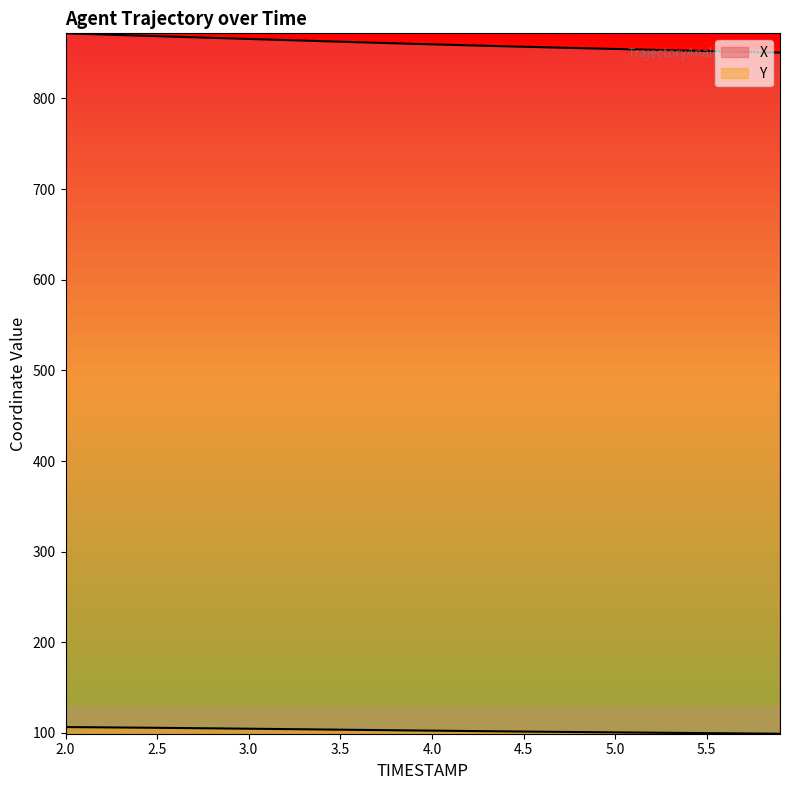

Is the value of X at 2.2 greater than the value of Y at 2.0?

Yes